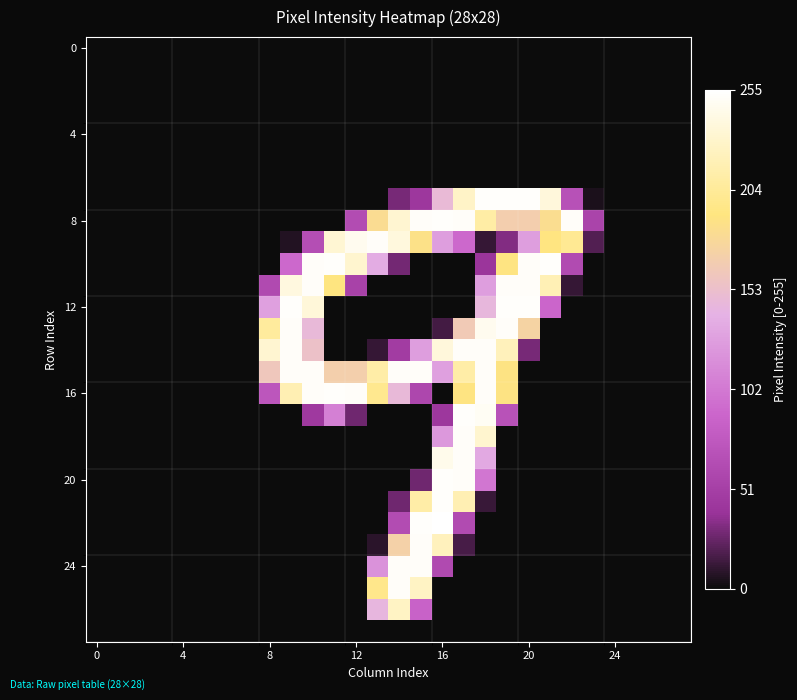

At how many categories does at least one series exceed 111?

15